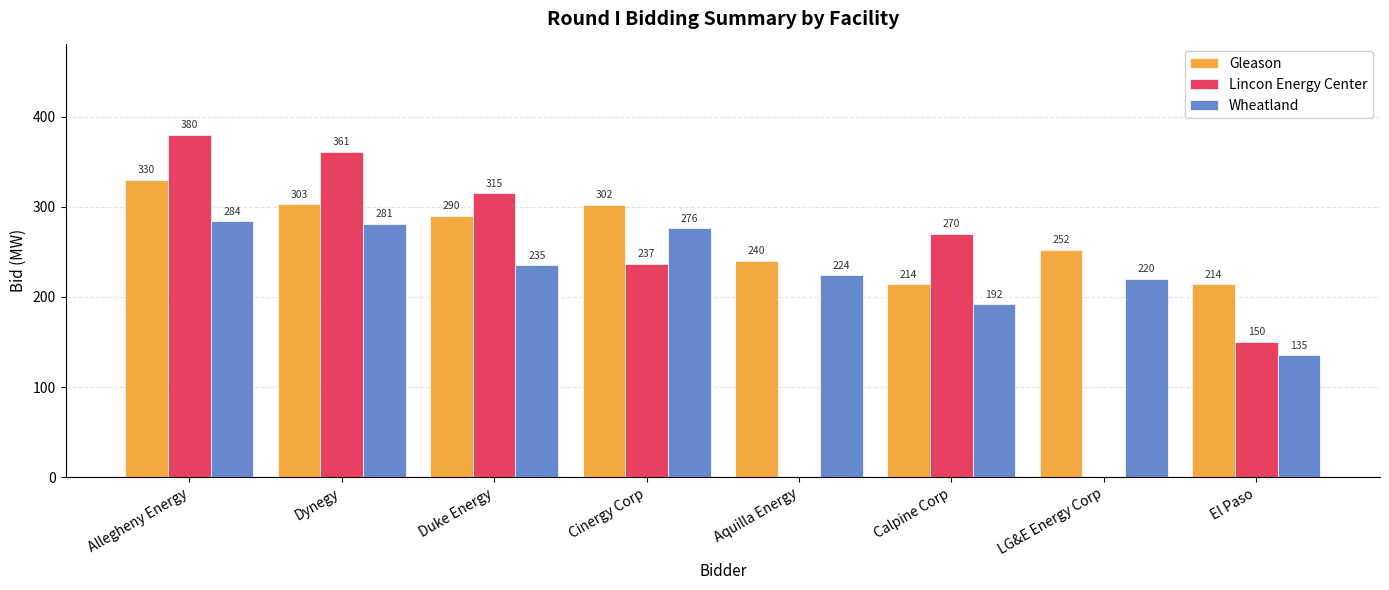

The Gleason series shows 330 at Allegheny Energy. True or false?

True